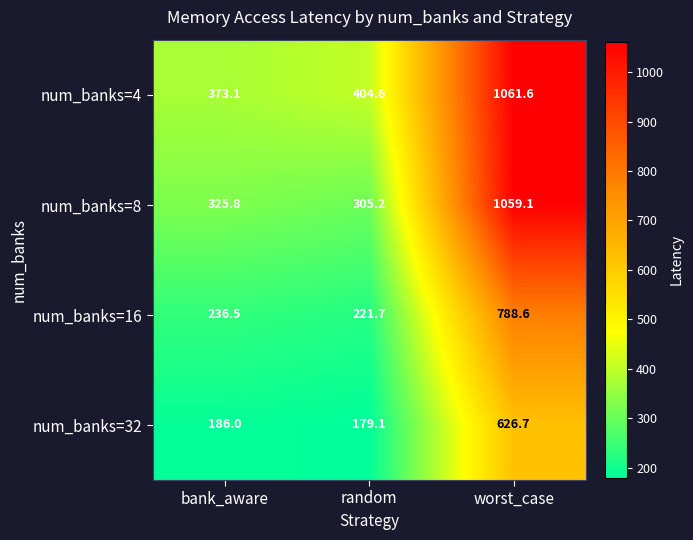

Reading left to right, transcribe all the data shown in this chart.

num_banks=4: bank_aware=373.1	random=404.6	worst_case=1061.6
num_banks=8: bank_aware=325.8	random=305.2	worst_case=1059.1
num_banks=16: bank_aware=236.5	random=221.7	worst_case=788.6
num_banks=32: bank_aware=186.0	random=179.1	worst_case=626.7